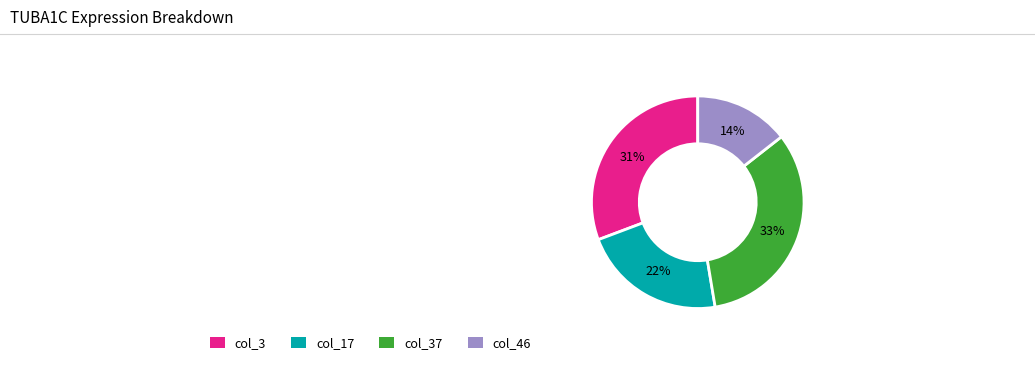

To the nearest percent, what is the average slice percentage?

25%